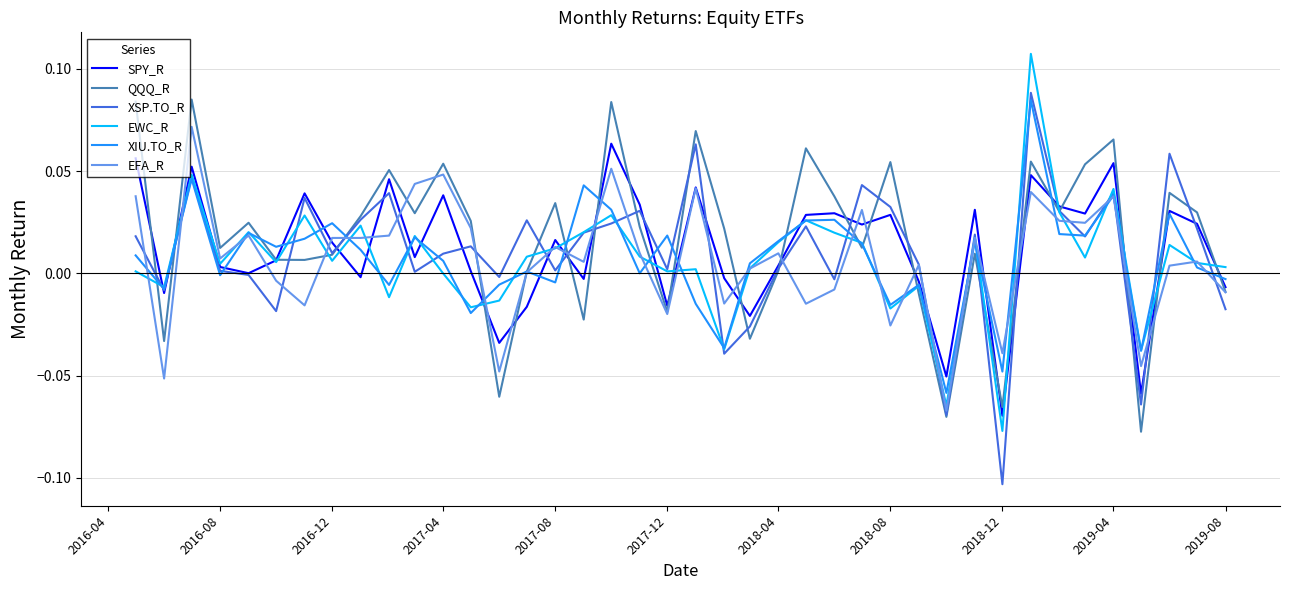

Which series has the largest range (max minus min)?

XSP.TO_R